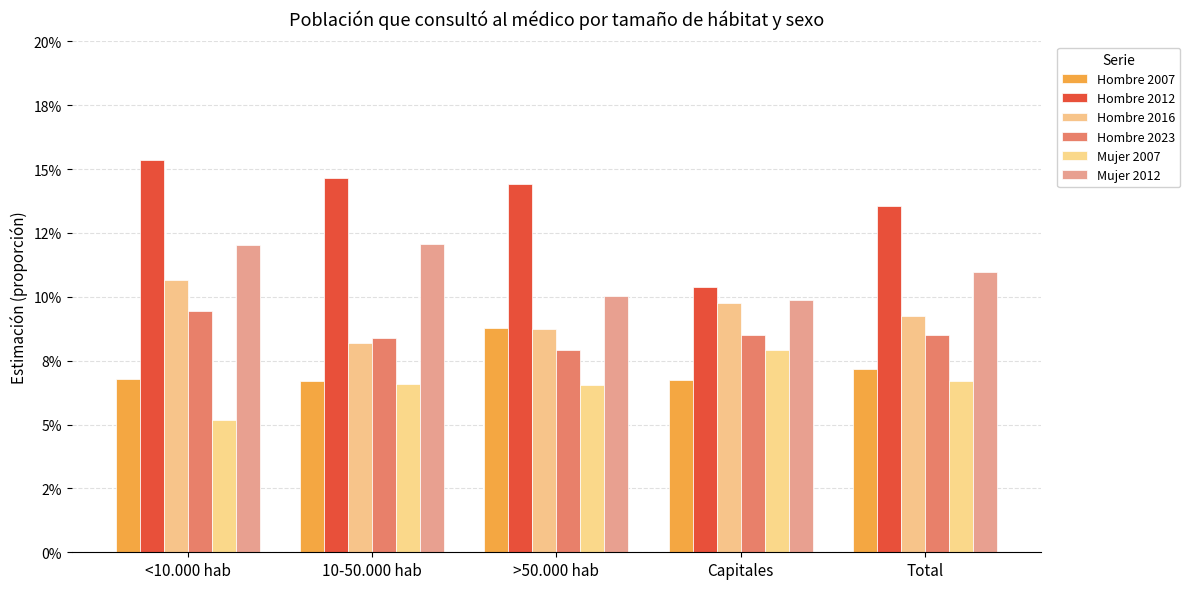

Which series has the widest spread of values?

Hombre 2012